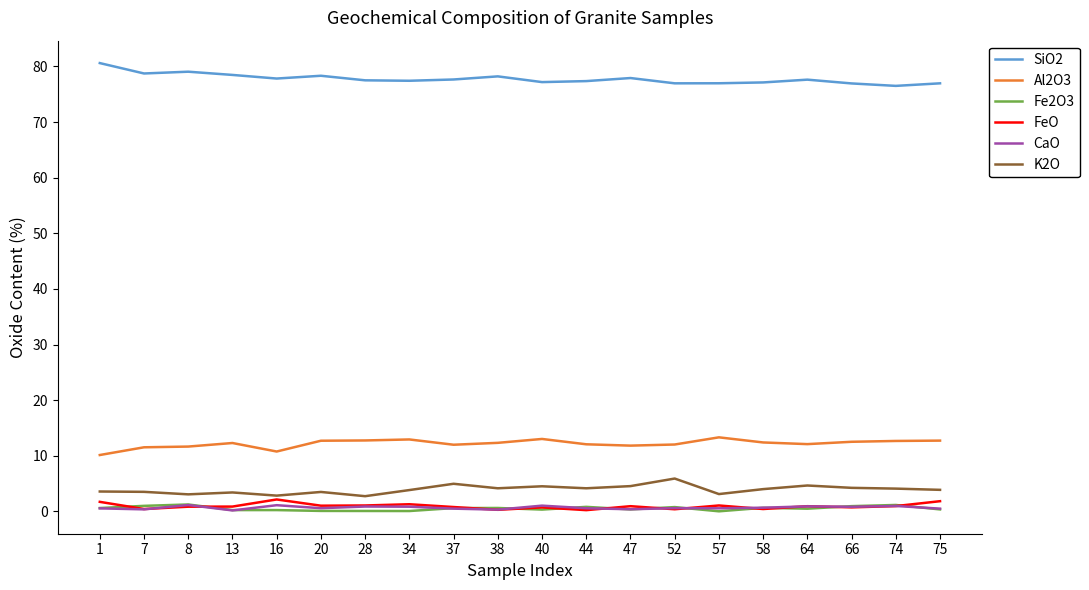

What is the approximate value of K2O at 37?

5.0